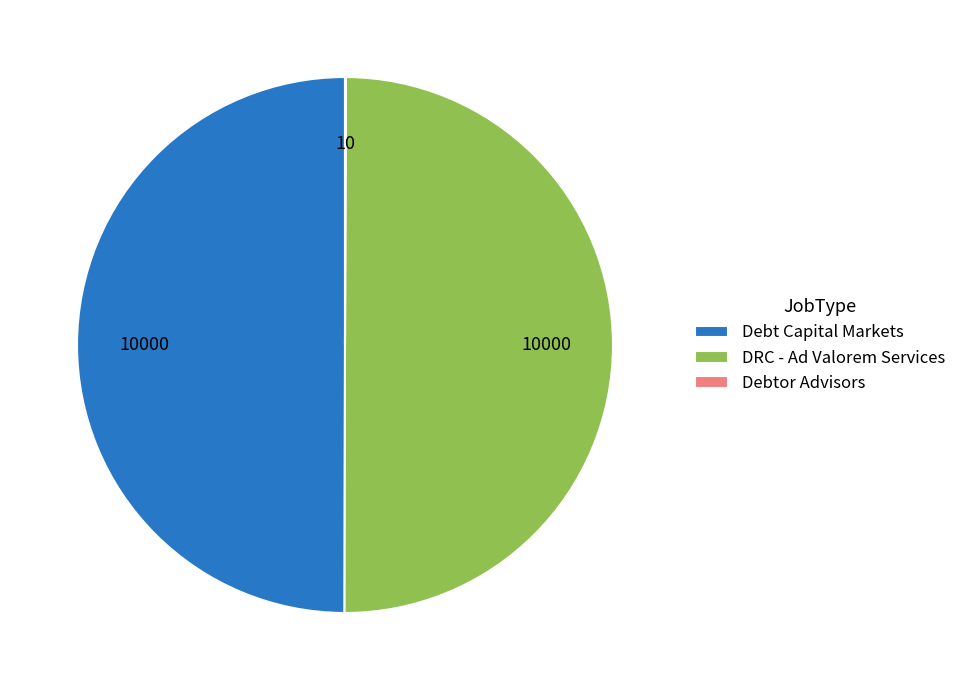

Is it true that Debt Capital Markets is 50% of the pie?

True